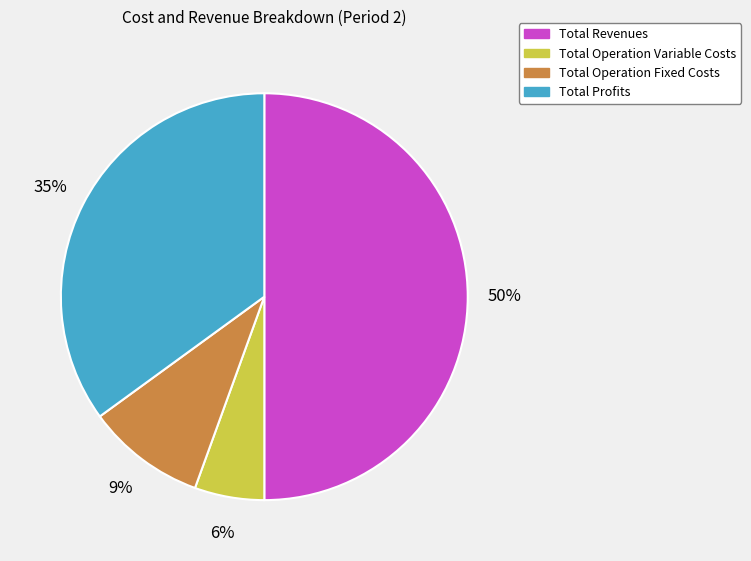

What is the smallest slice in the pie chart?

Total Operation Variable Costs